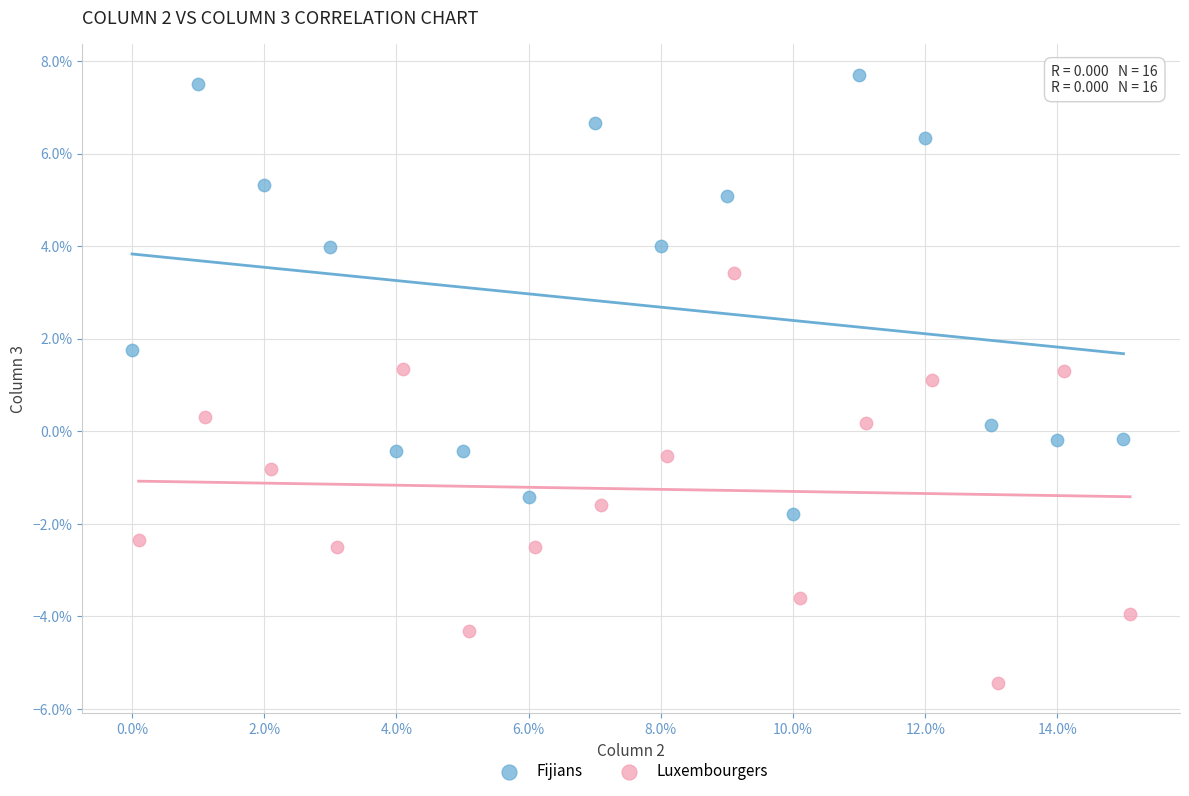

What are all the series names shown in the legend?

Fijians, Luxembourgers